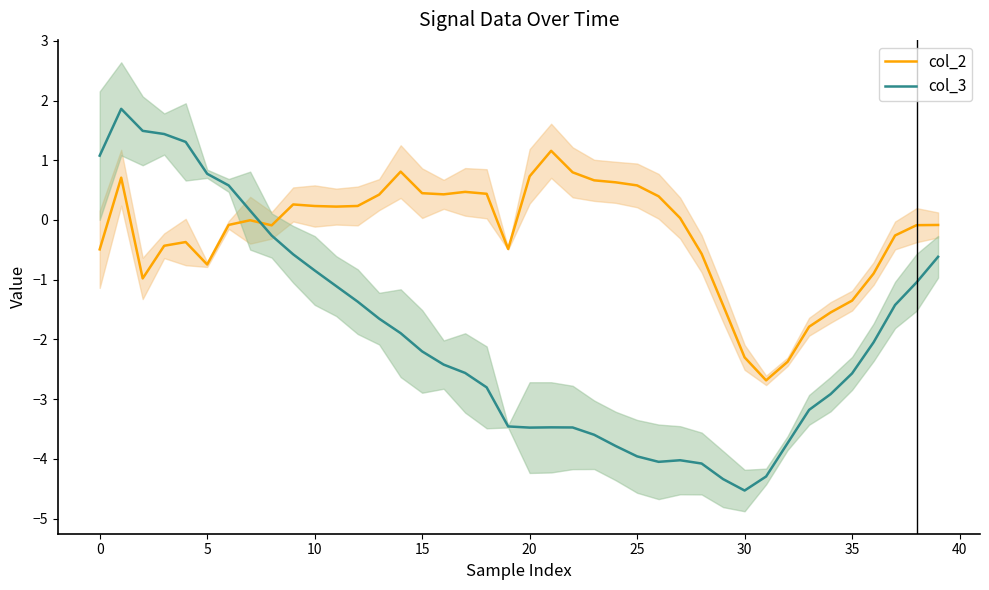

Is the value of col_3 at 27 greater than the value of col_2 at 36?

No